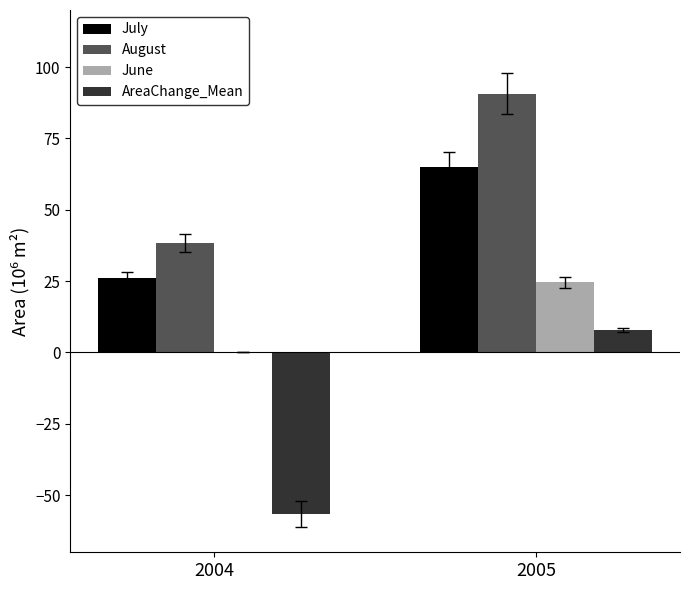

What is the greatest value displayed?

90.7